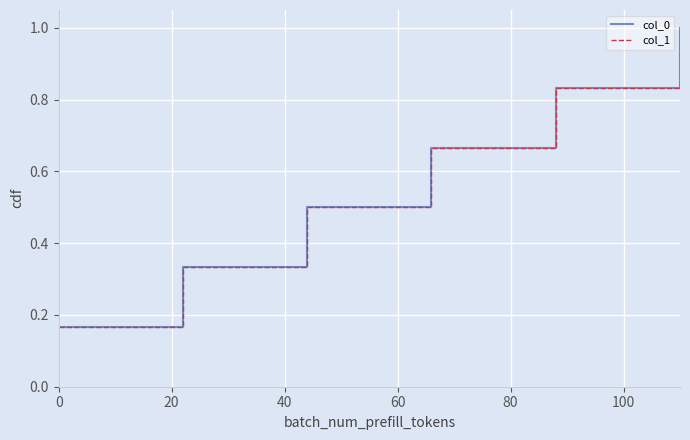

Does the chart display data point markers on the line(s)?

No